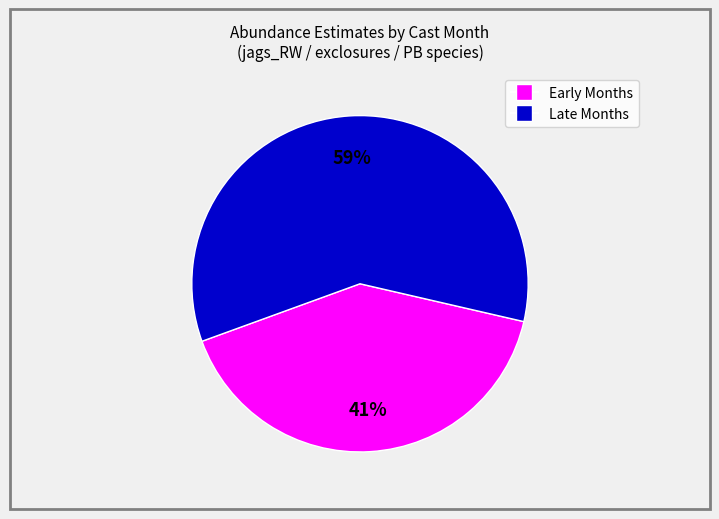

To the nearest percent, what is the difference between the largest and smallest slice percentages?

18%